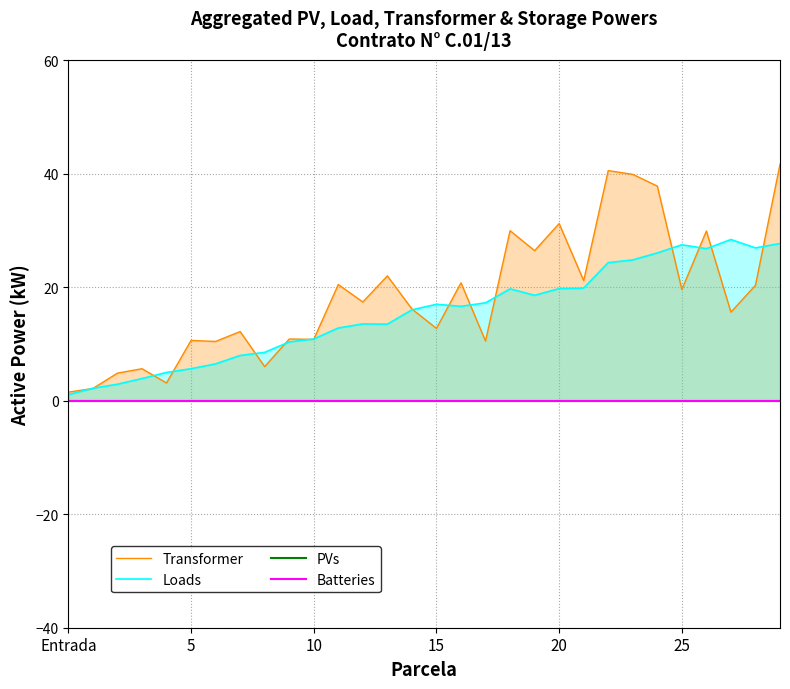

At which category is the sum across all series the highest?

29